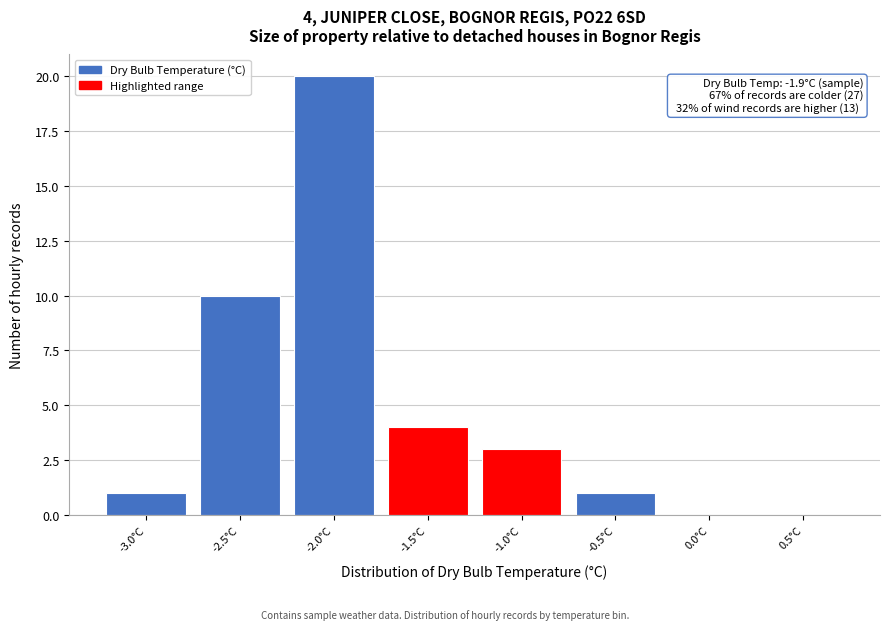

Which range on the x-axis has the tallest bar?

-2.25 to -1.75